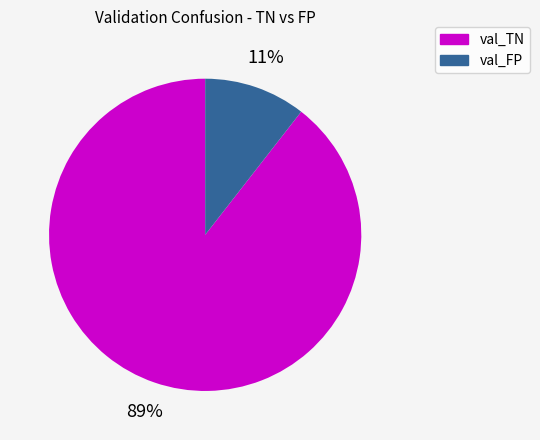

How many segments does this pie chart have?

2